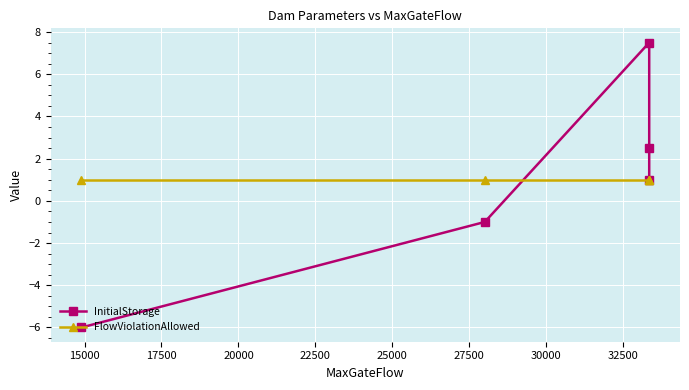

Reading left to right, extract all data points from this chart.

InitialStorage: -6.0	-1.0	7.5	2.5	1.0
FlowViolationAllowed: 1.0	1.0	1.0	1.0	1.0